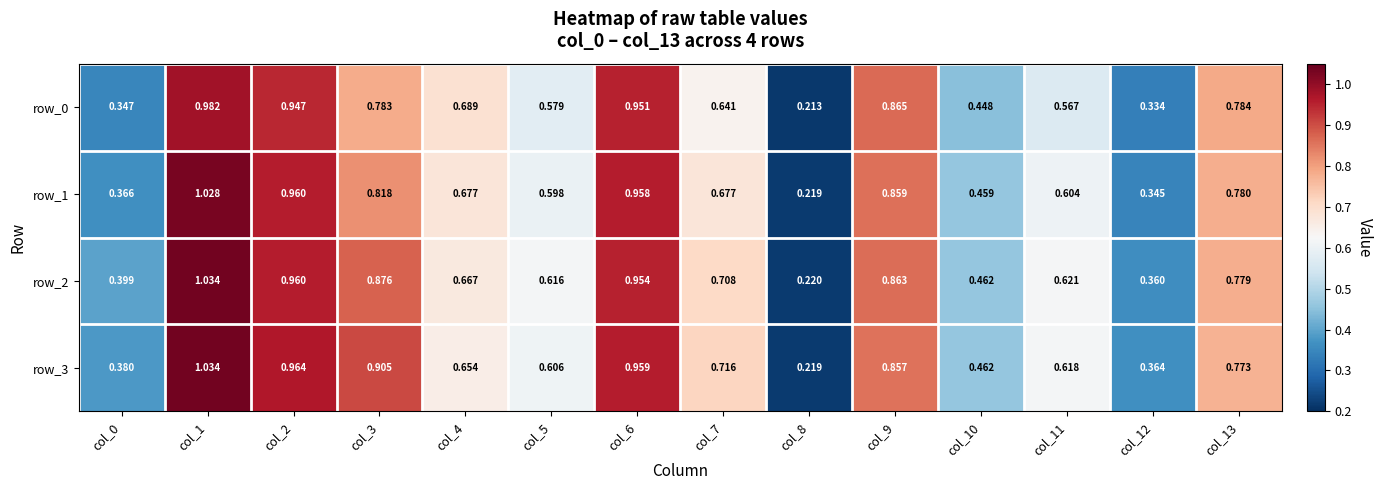

Is the value of row_3 at col_1 greater than the value of row_0 at col_10?

Yes